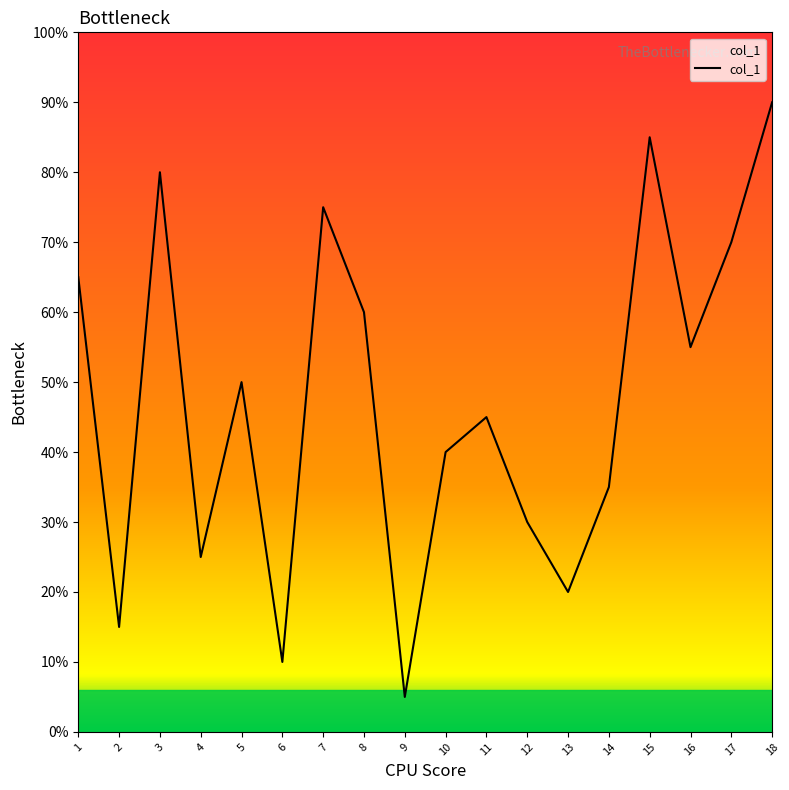

List the labels in order of value, largest first.

18, 15, 3, 7, 17, 1, 8, 16, 5, 11, 10, 14, 12, 4, 13, 2, 6, 9